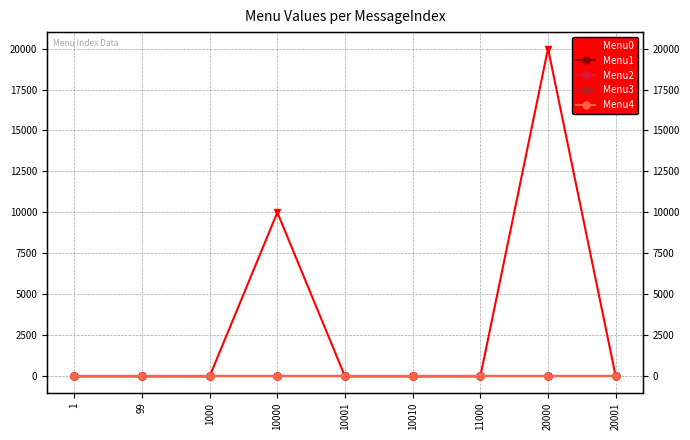

What are all the series names shown in the legend?

Menu0, Menu1, Menu2, Menu3, Menu4